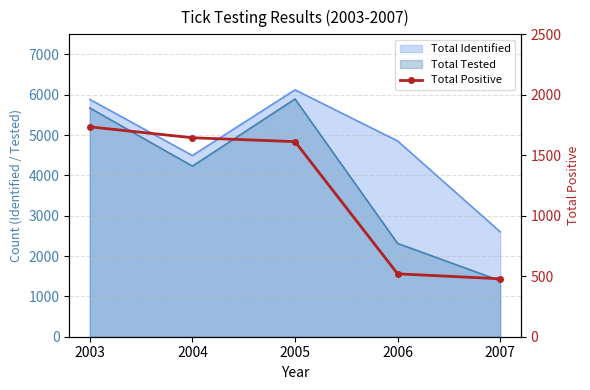

How many lines are shown in the chart?

1